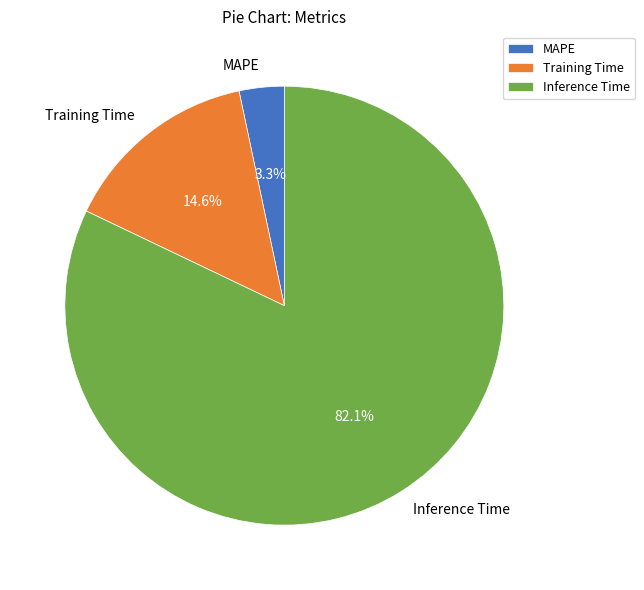

To the nearest percent, what is the average slice percentage?

33%